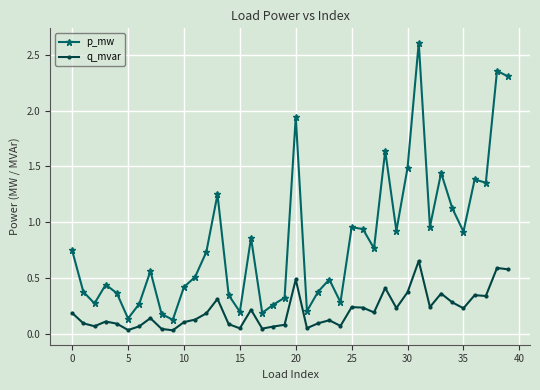

How many lines are shown in the chart?

2